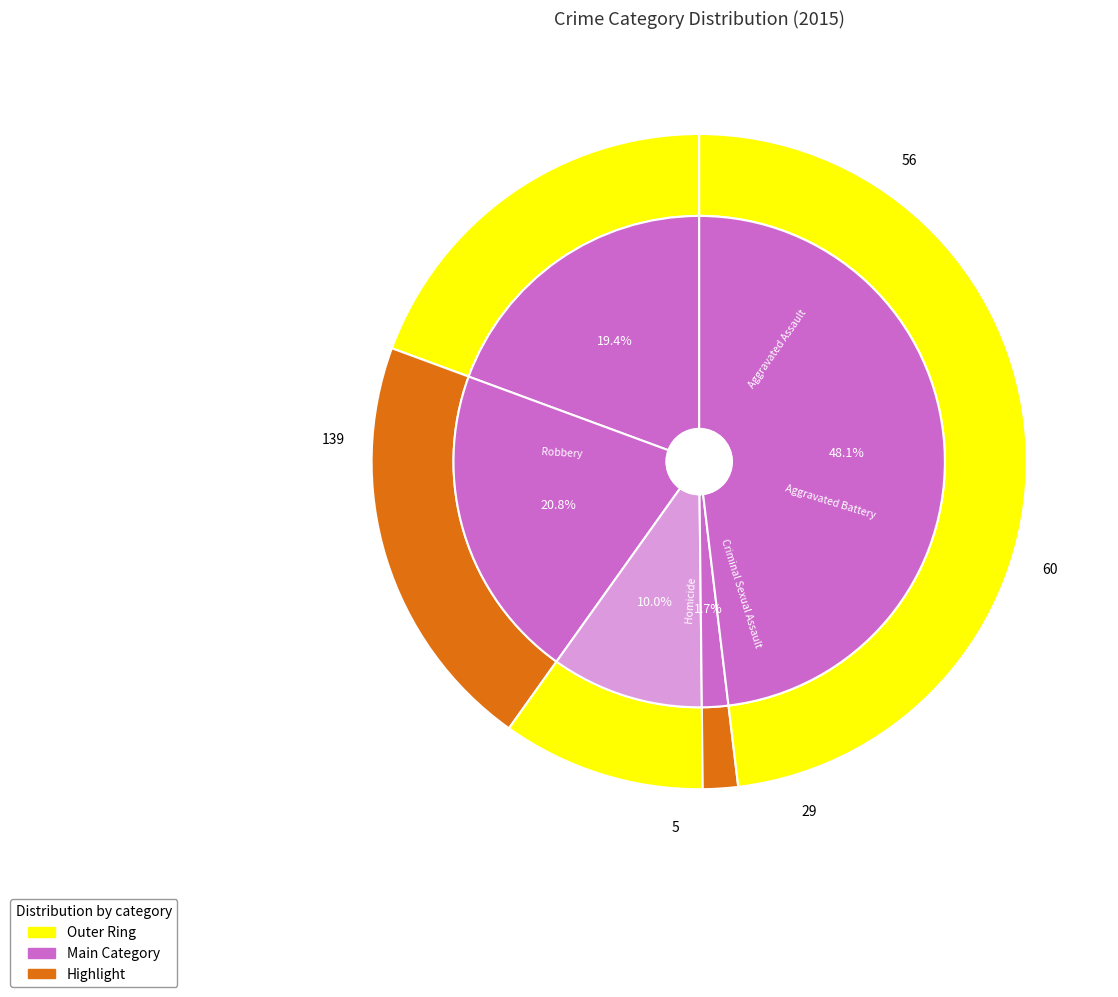

How many slices are in this pie chart?

5